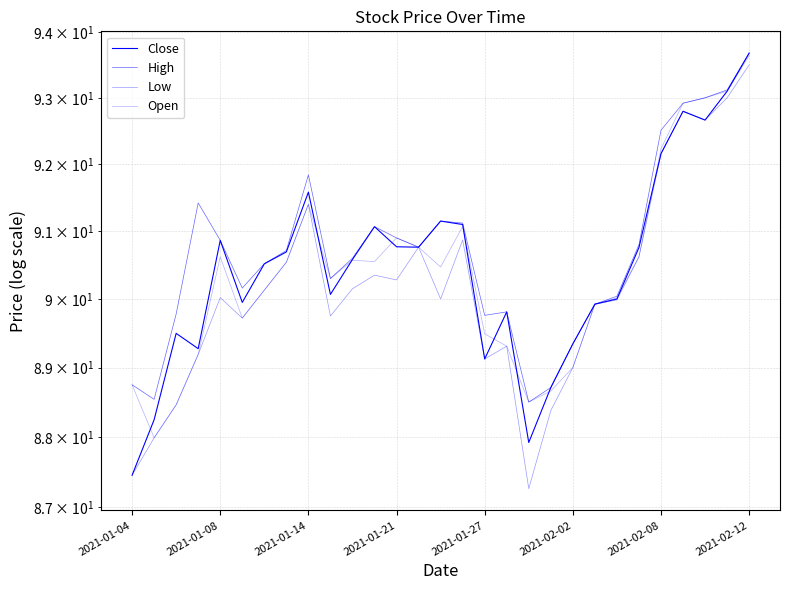

How many lines are shown in the chart?

4